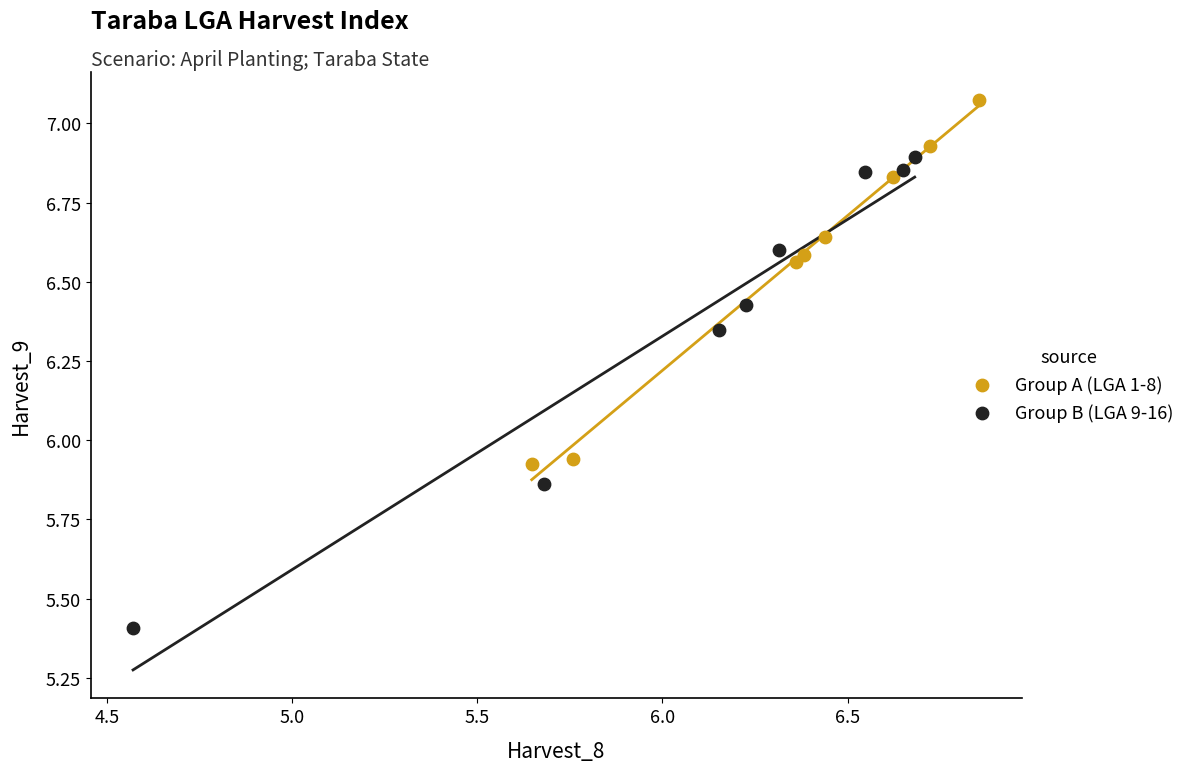

Which series contains the highest Y value?

Group A (LGA 1-8)